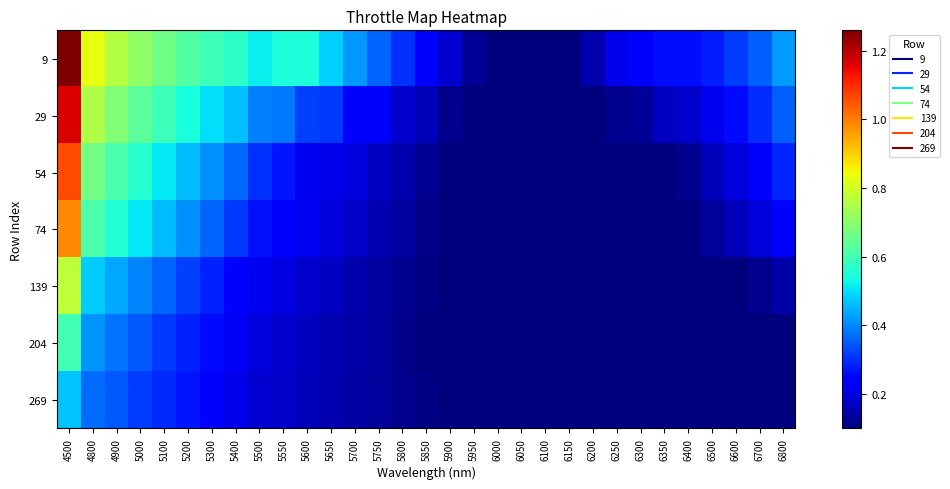

Which category has the highest value across all series?

4500